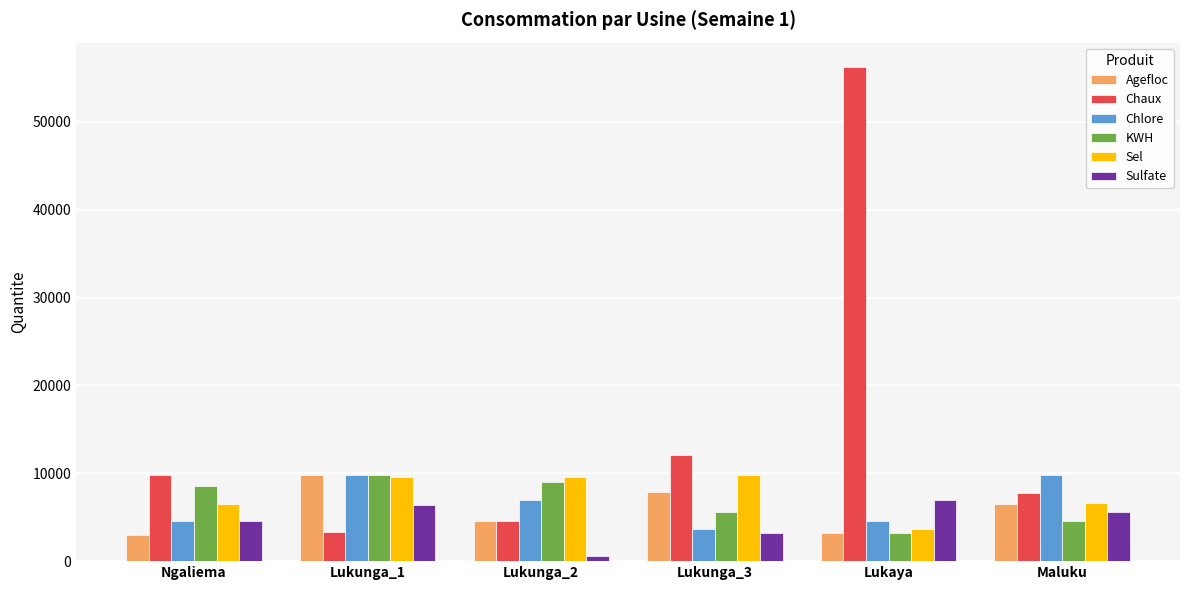

What is the sum of all Sulfate values?

27151